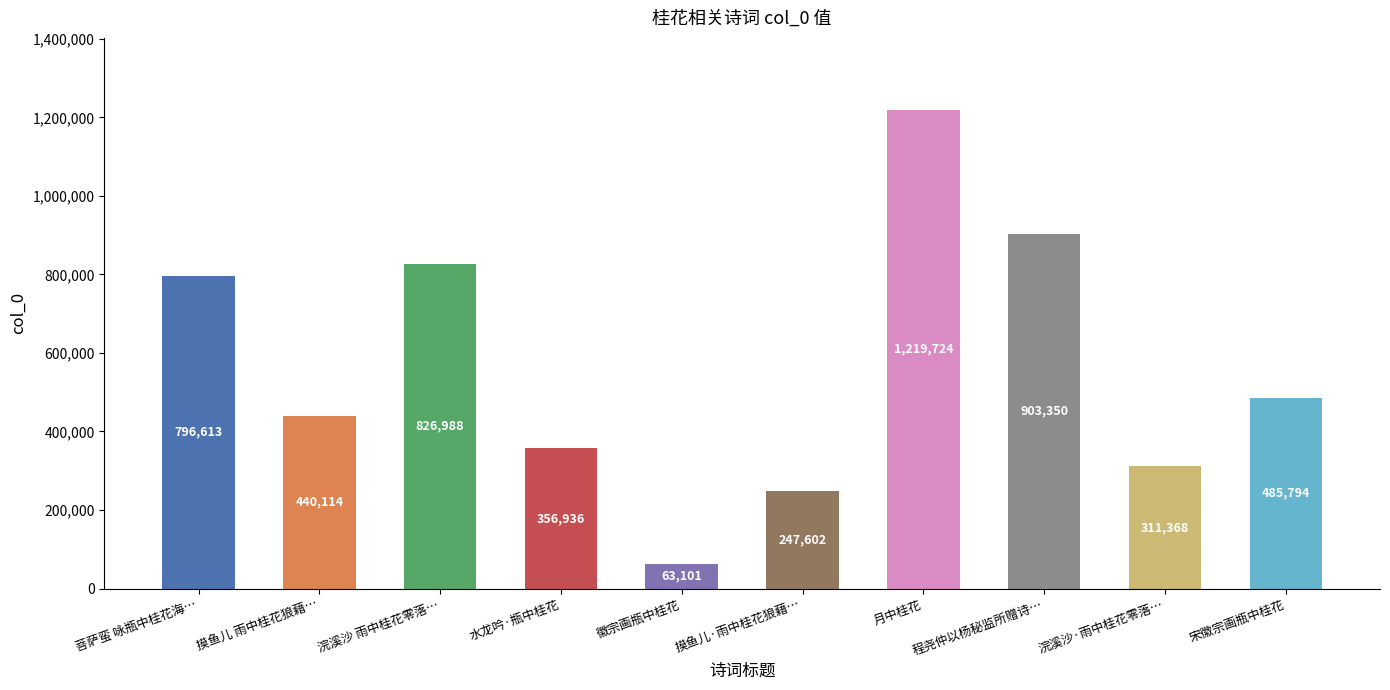

What position from the left is 水龙吟·瓶中桂花?

4